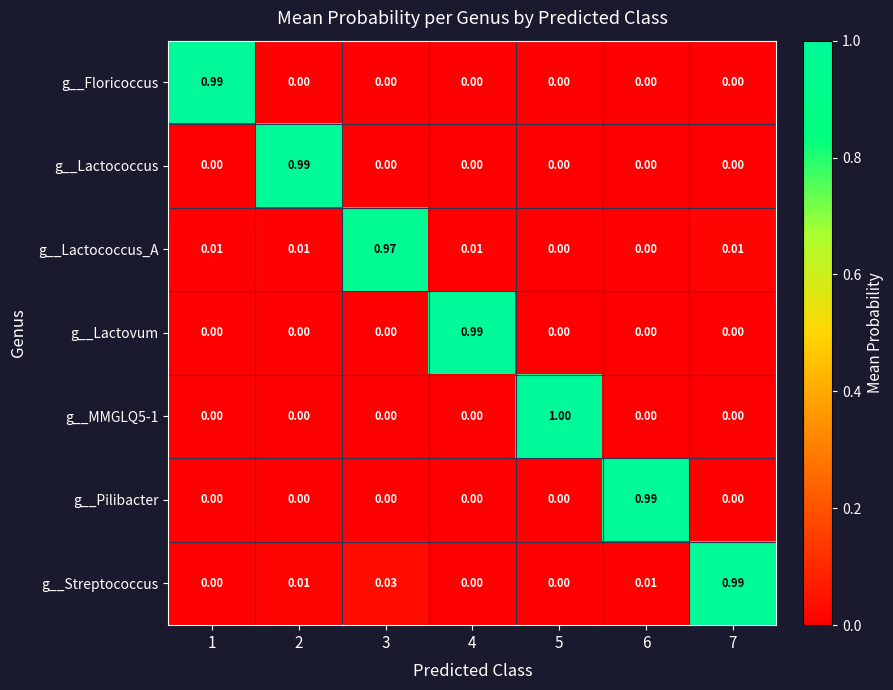

Which series changed the most between 3 and 6?

g__Pilibacter